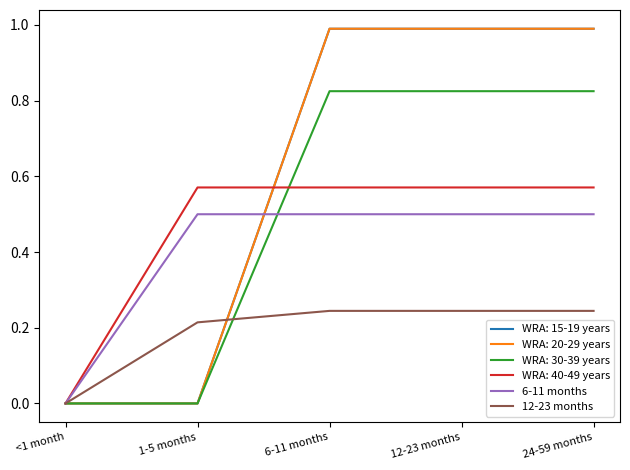

The value of 6-11 months at 6-11 months is 0.5. True or false?

True